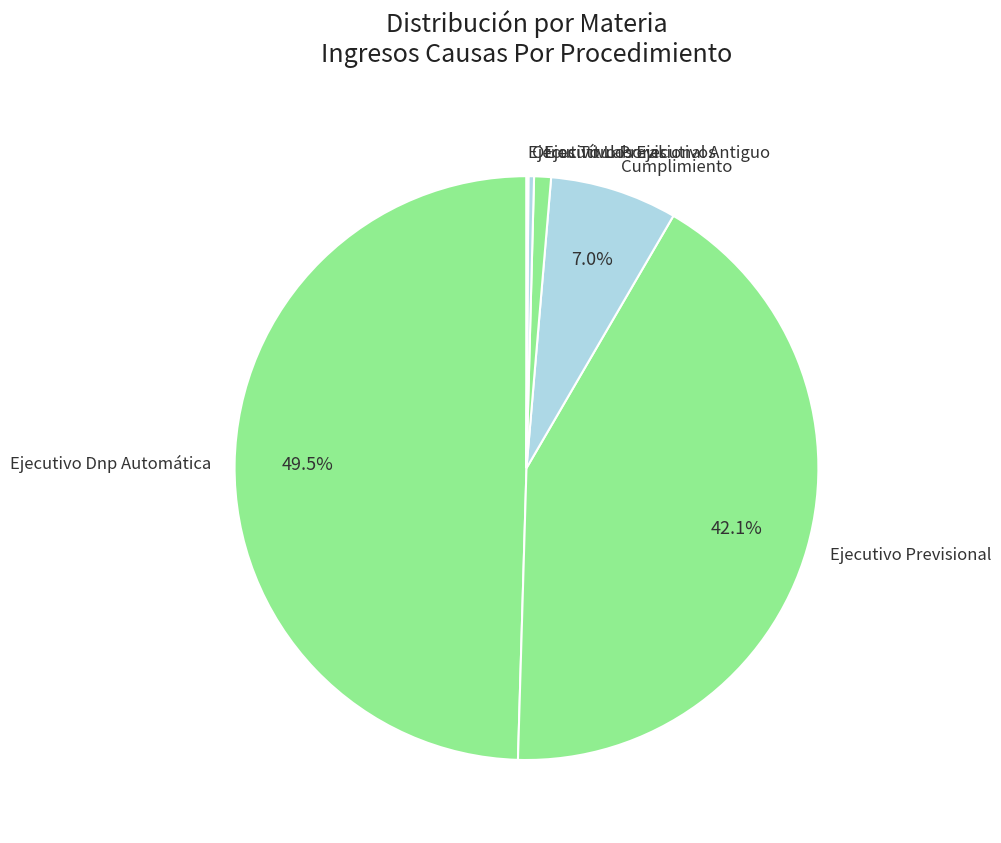

Does Ejecutivo Previsional represent more than half of the total?

No